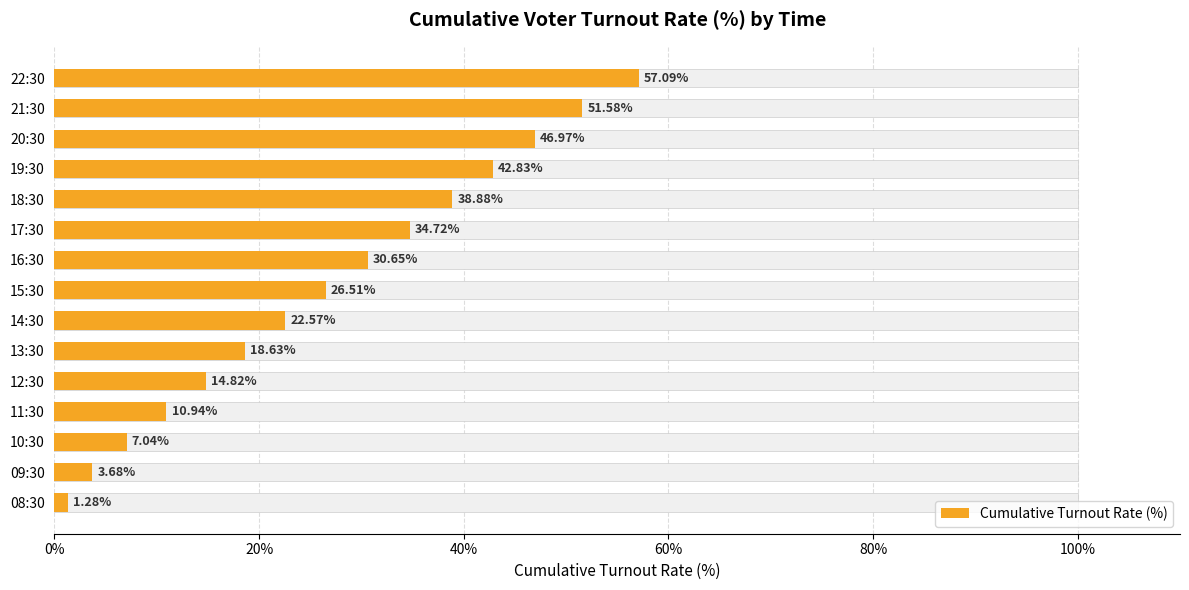

What is the change in value from 18:30 to 22:30?

+18.2